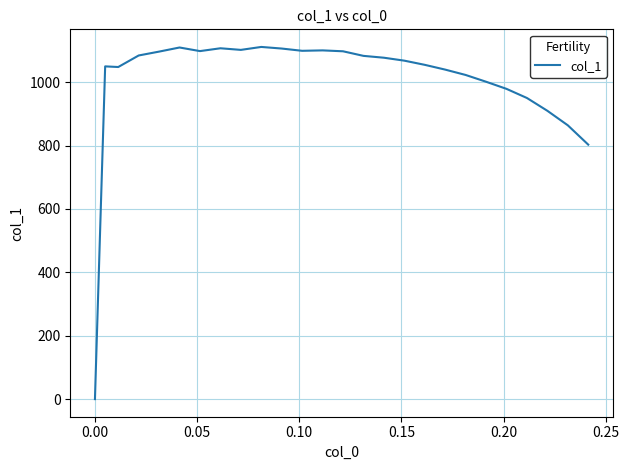

What is the difference between the maximum and minimum values?

1111.3